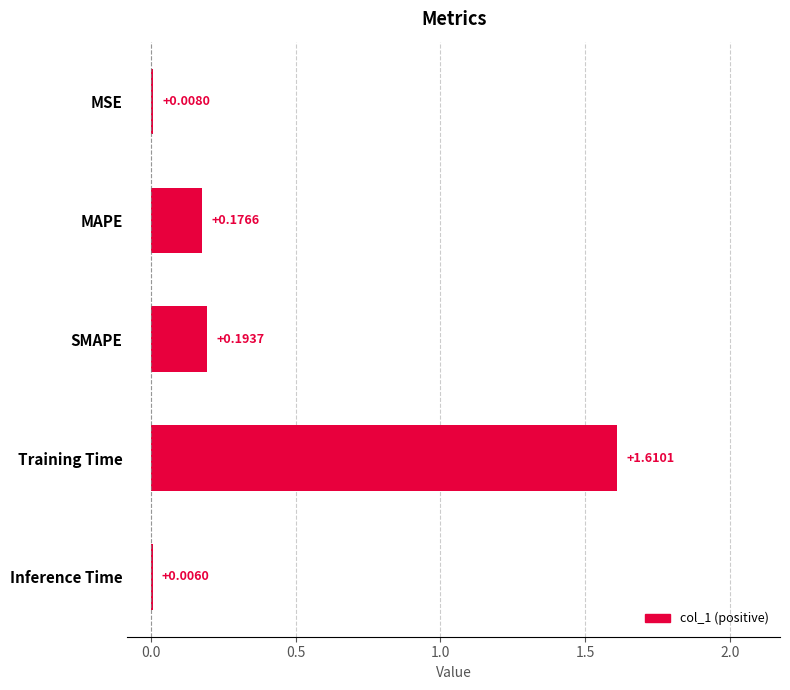

Which label corresponds to the largest value in the chart?

Training Time